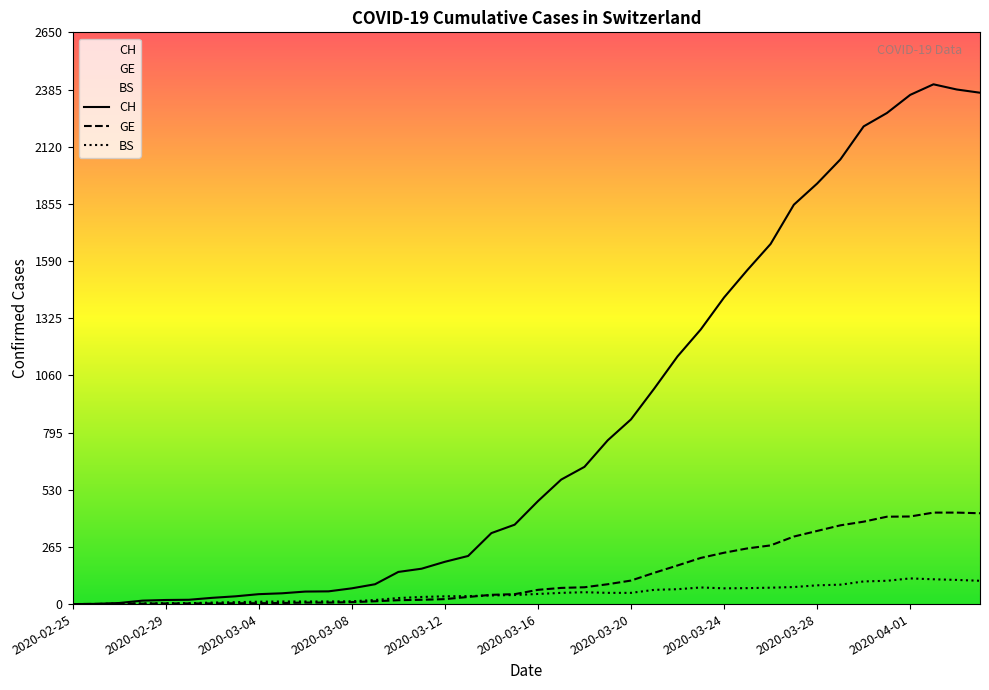

How many data points does each series have?

40